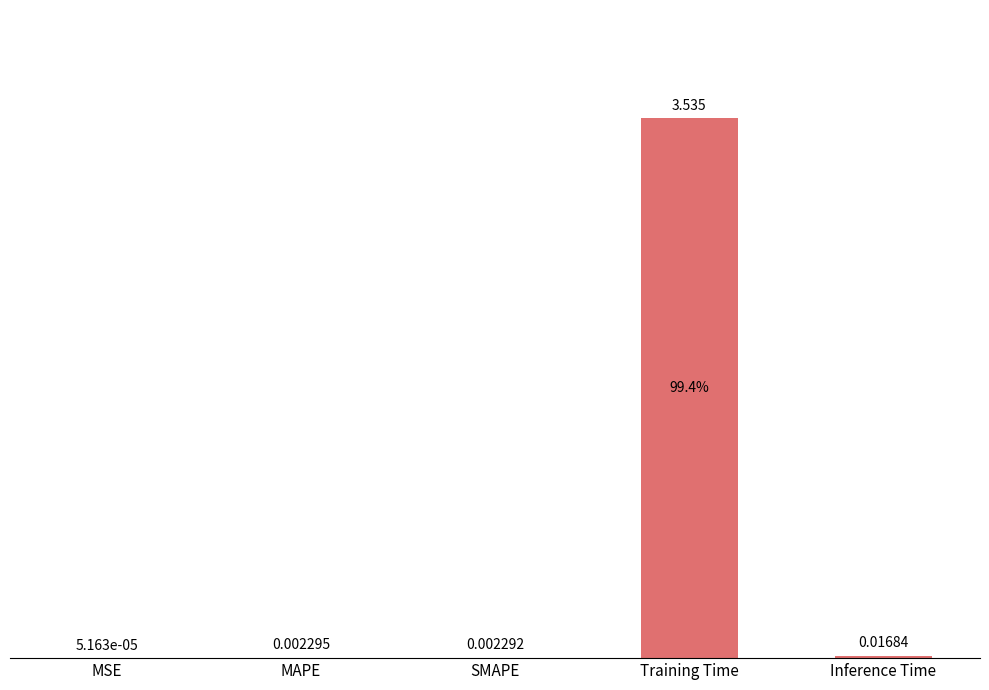

Where is the data nearest to the value 1?

Inference Time